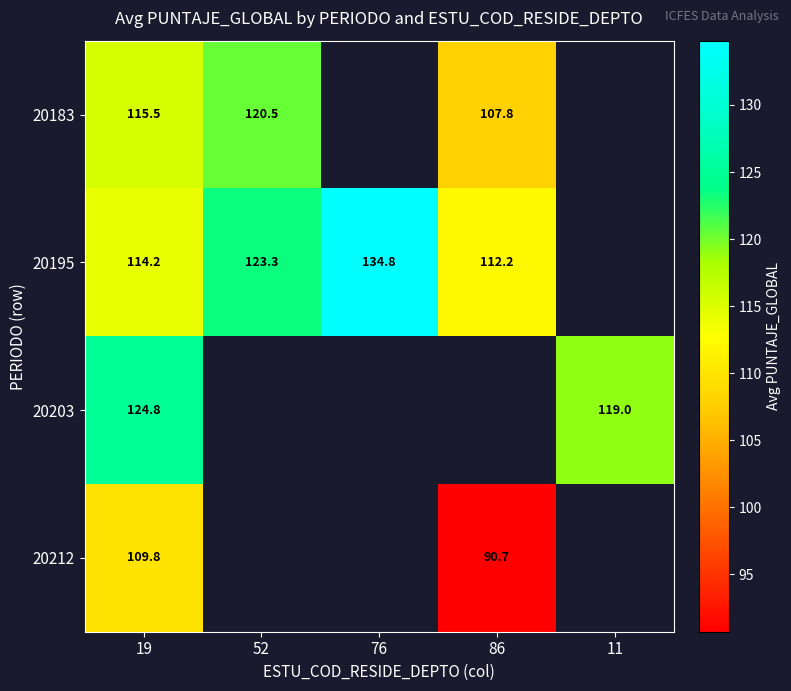

The 20212 series shows 36.9 at 86. True or false?

False